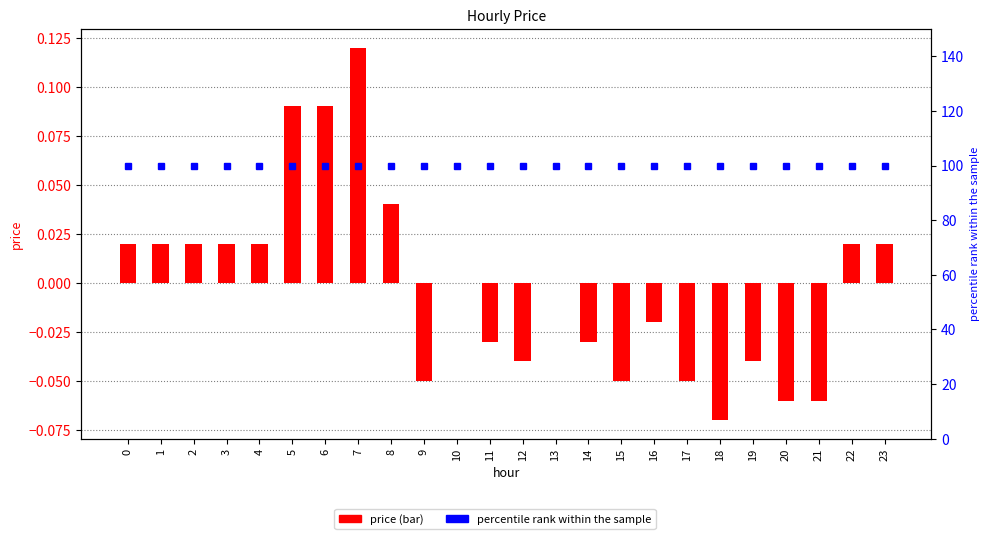

What is the value of the price bar at the 22nd from the left?

-0.1